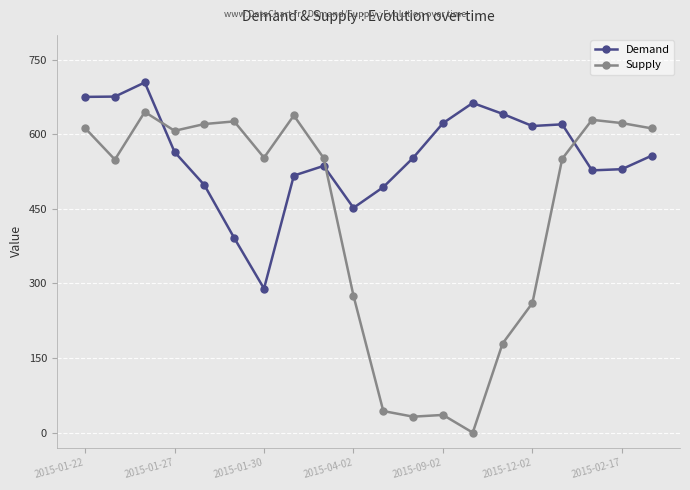

True or false: Demand has more than 0 points higher than both neighbors.

True